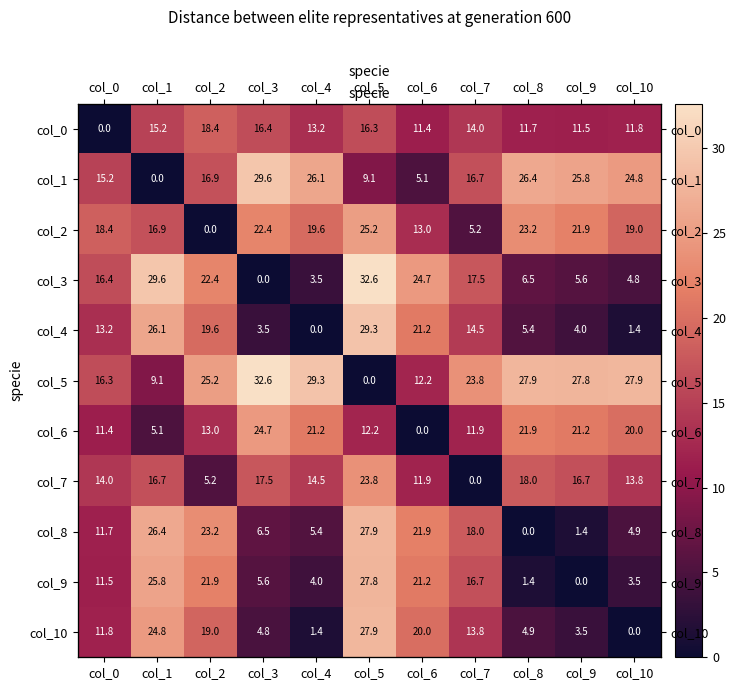

What is the approximate value of col_9 at col_5?

27.8